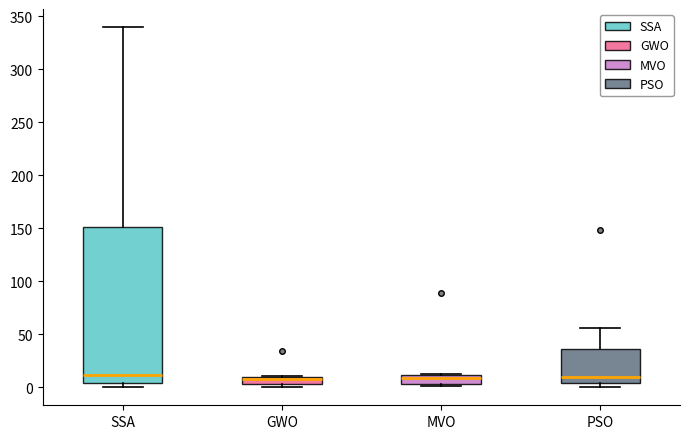

Where is the lower edge of the box for SSA on the y-axis? The values are not printed on the chart, so give them approximately, as read against the axis.

5